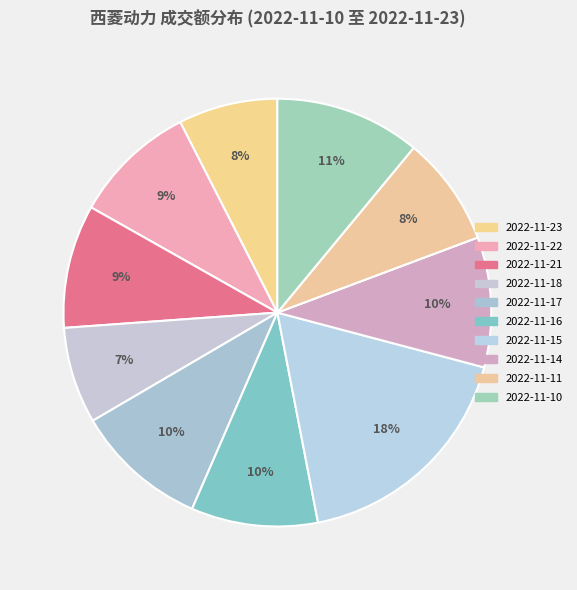

Count the number of slices in the pie.

10